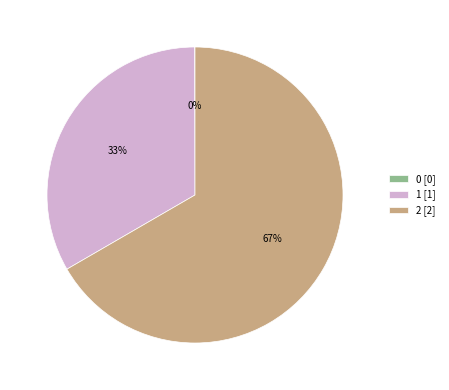

Does any single category account for the majority?

Yes